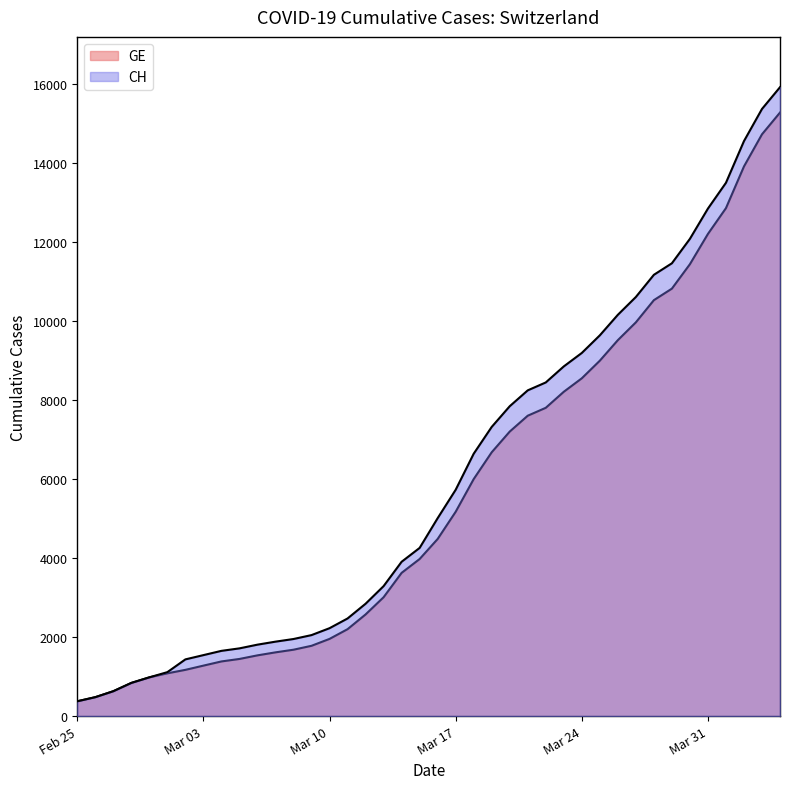

What is the difference between the maximum and minimum values in the GE series?

14909